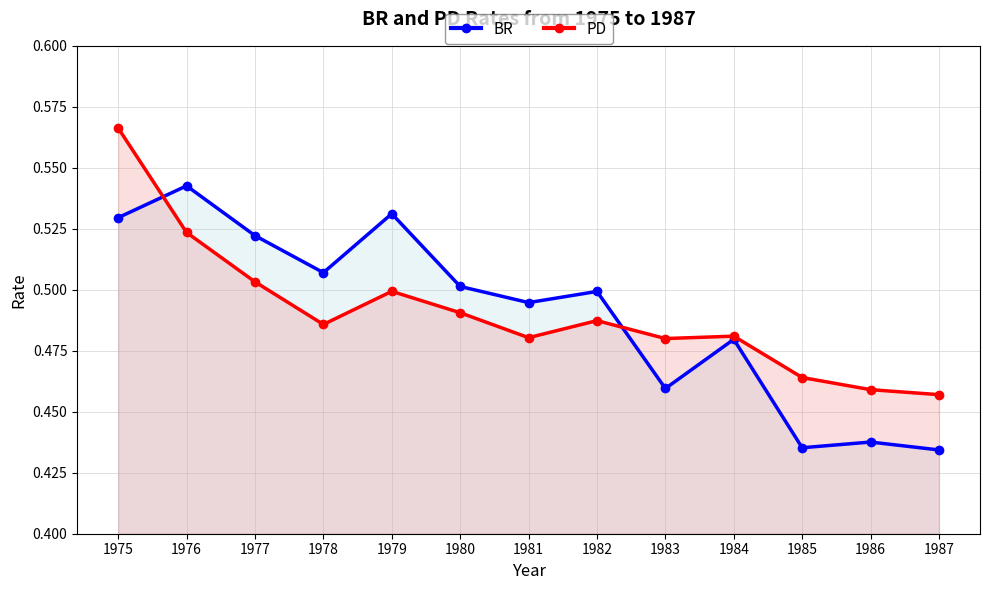

Rank the series by their average value, from highest to lowest.

PD, BR